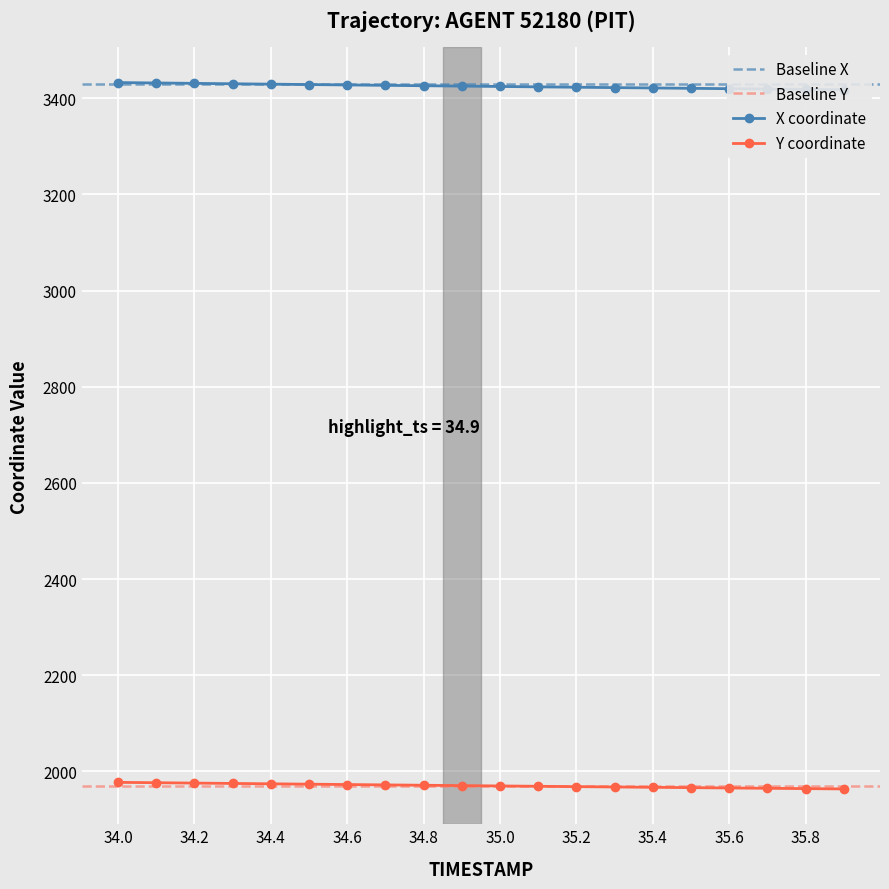

True or false: Y coordinate has a value of 1972.8 at 34.6.

True